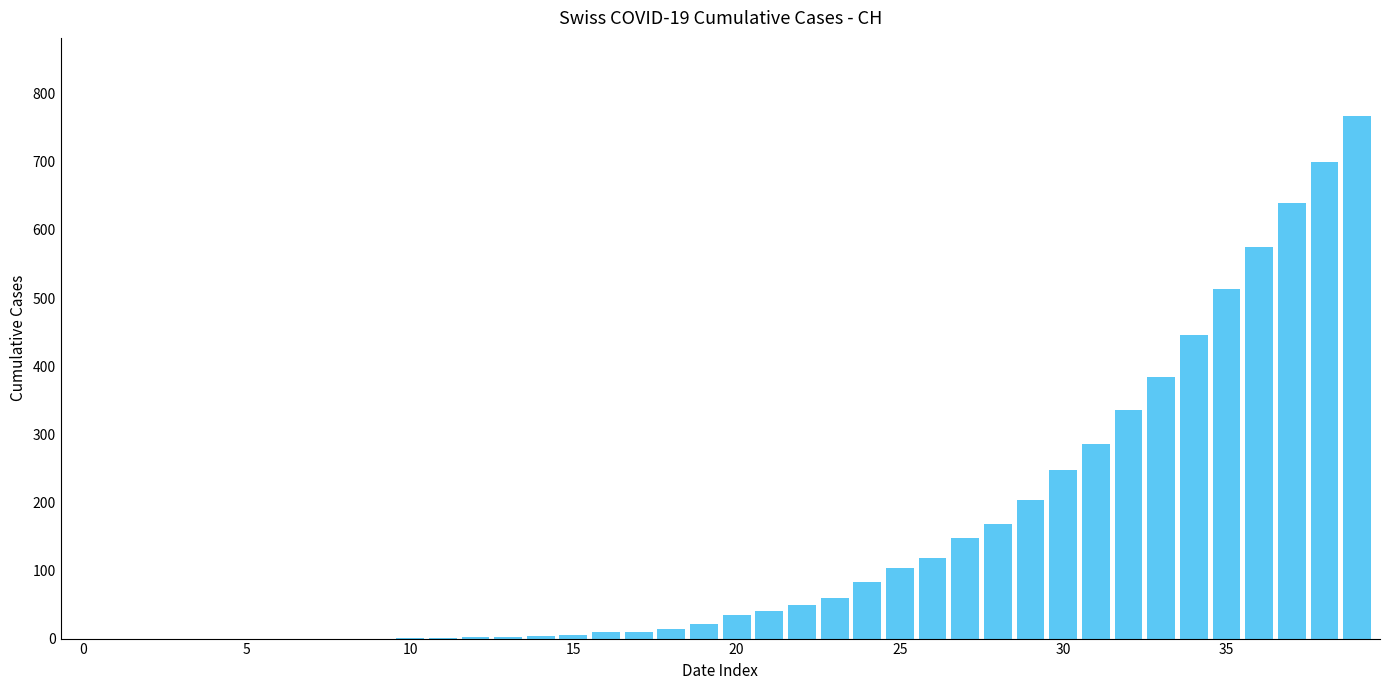

How many series are shown in this chart?

1